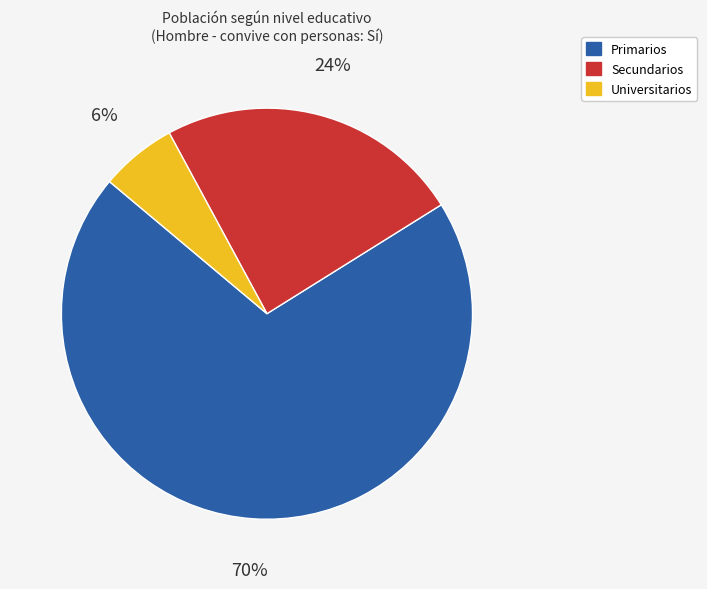

What percentage is the Secundarios slice, to the nearest percent?

24%